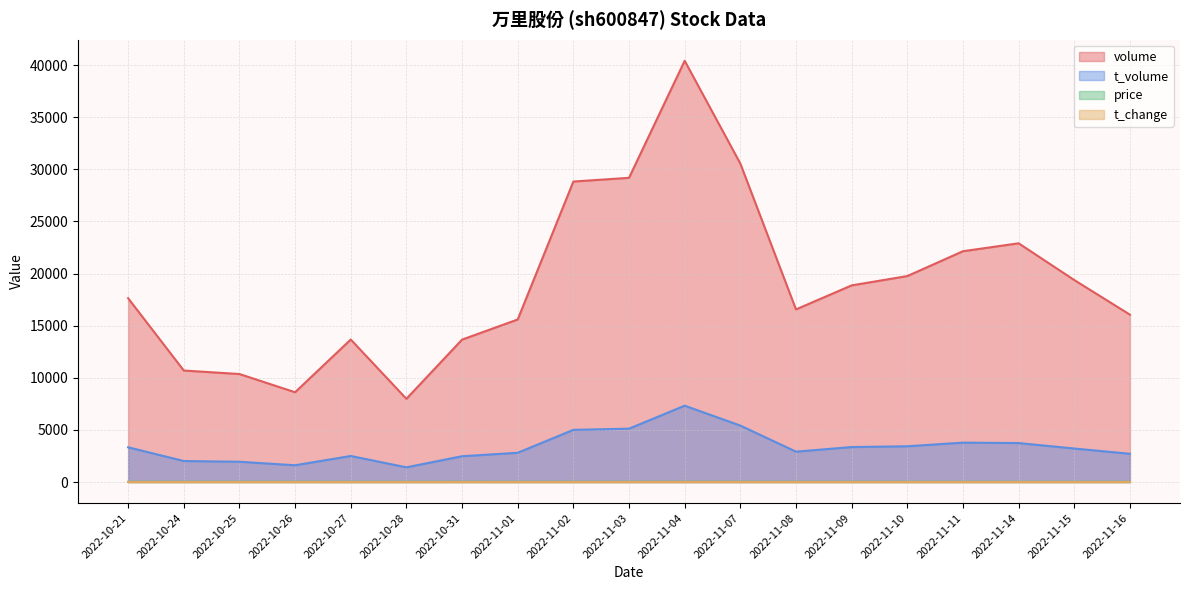

How many lines are shown in the chart?

4